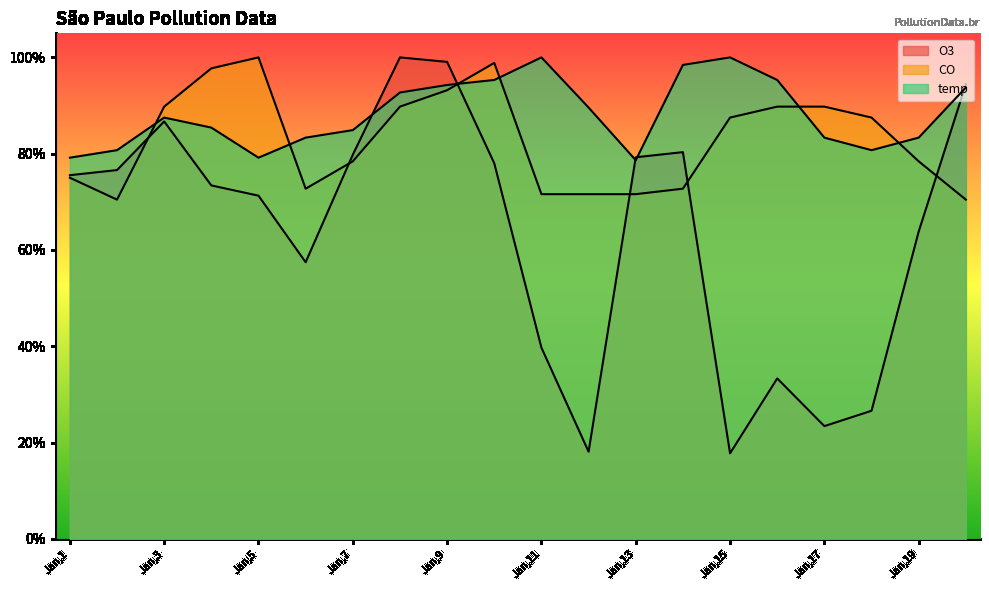

At which category is the sum across all series the highest?

Jan,9